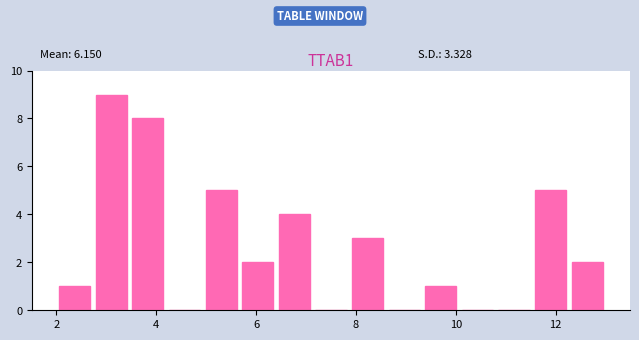

Read against the x-axis, roughly where is the centre of the tallest bar?

3.2